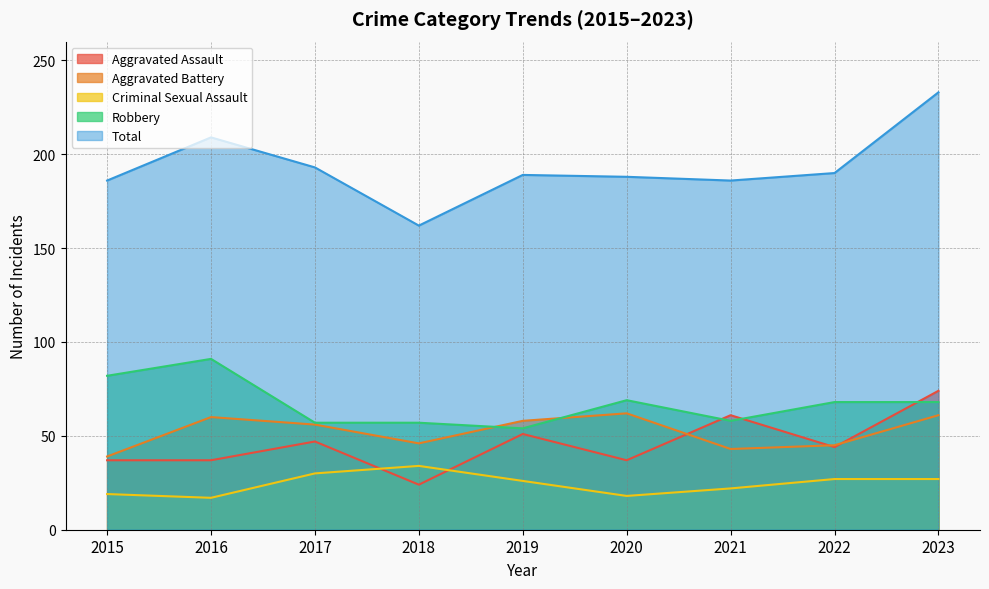

True or false: Robbery and Criminal Sexual Assault intersect in this chart.

False